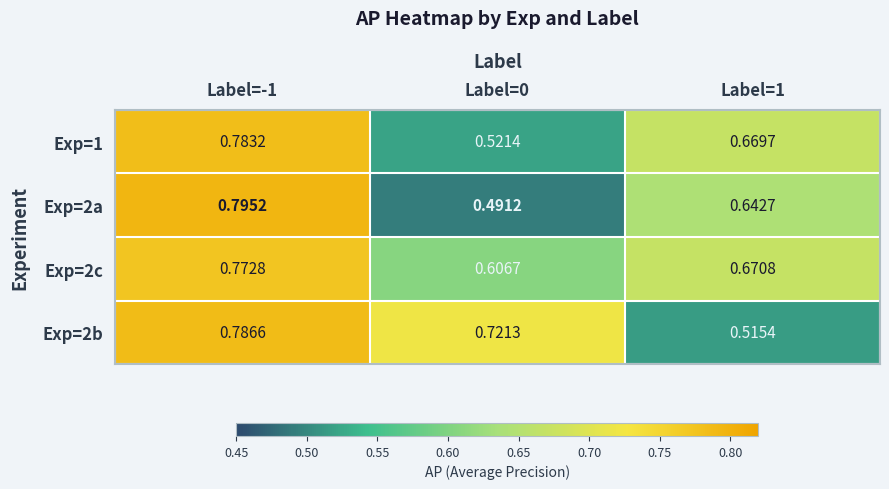

Is the value of Exp=2b at Label=0 greater than the value of Exp=2a at Label=0?

Yes